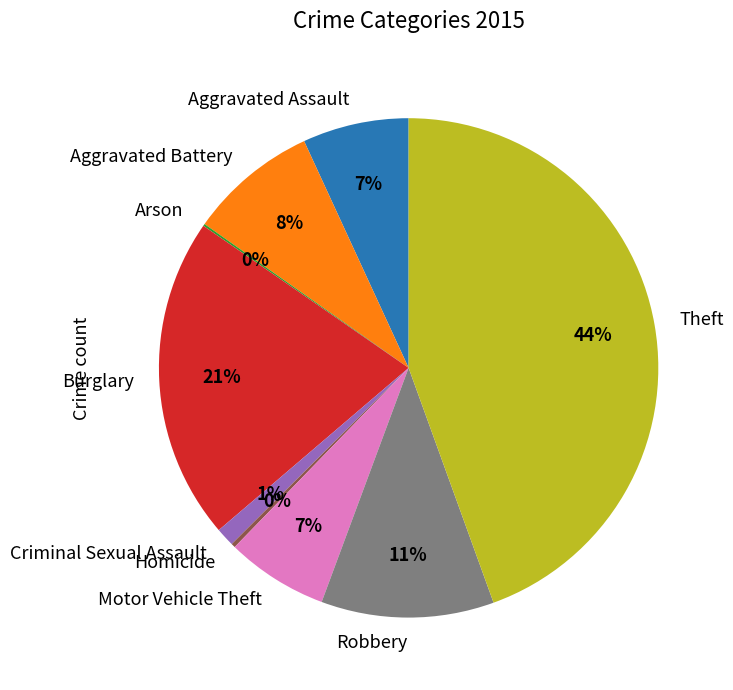

Does Burglary represent more than half of the total?

No